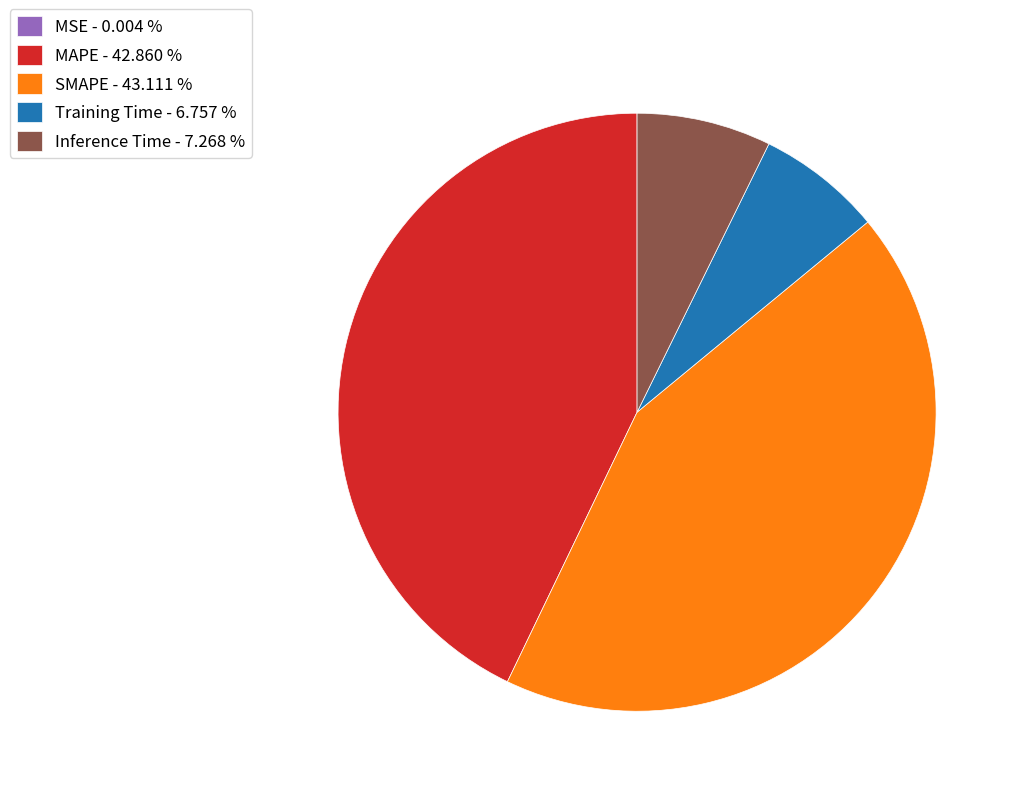

Which has a higher value, Training Time - 6.757 % or SMAPE - 43.111 %?

SMAPE - 43.111 %